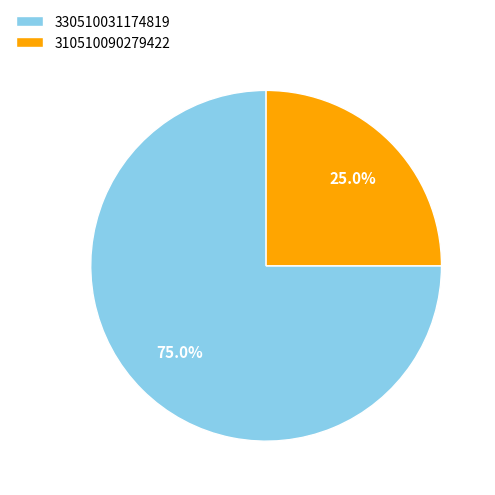

True or false: 310510090279422 accounts for 25% of the total.

True